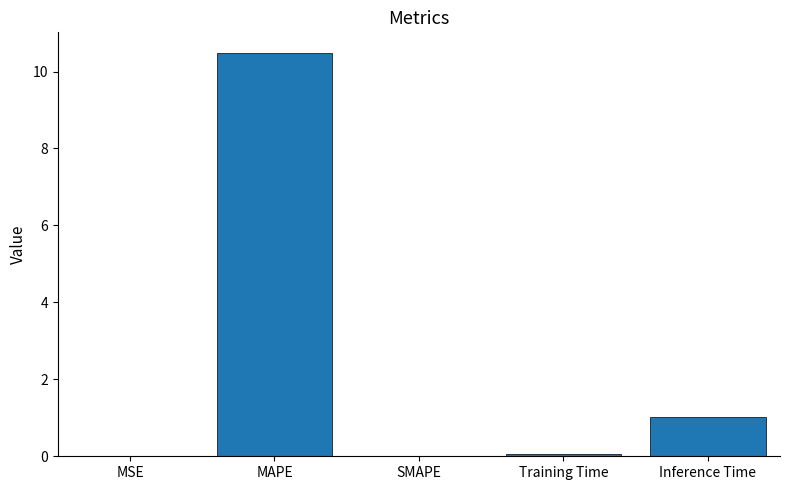

What is the change in value from MSE to Inference Time?

+1.0